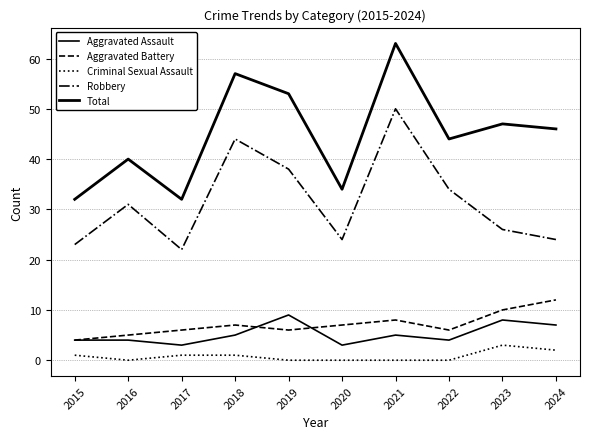

The value of Total at 2023 is 47. True or false?

True